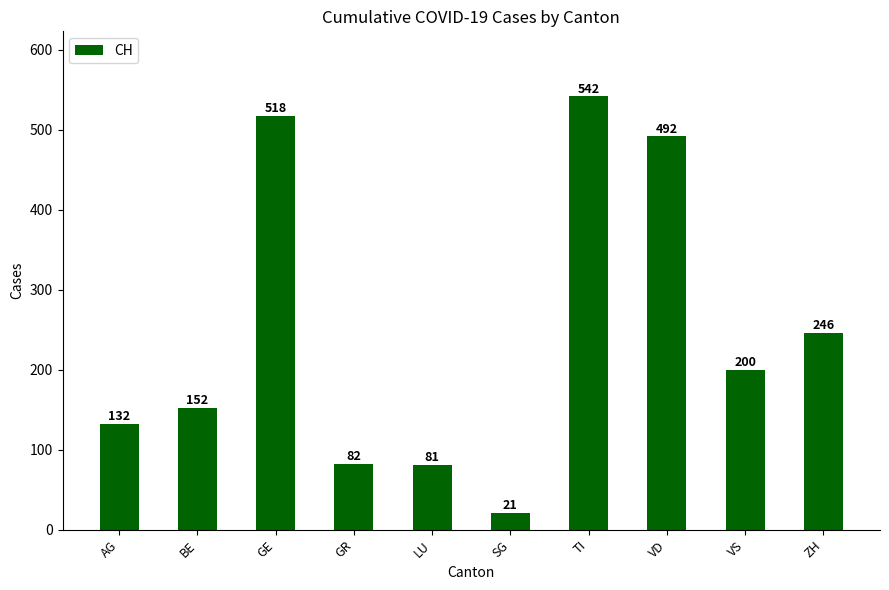

Reading left to right, what are all the values shown in this chart?

AG=132	BE=152	GE=518	GR=82	LU=81	SG=21	TI=542	VD=492	VS=200	ZH=246